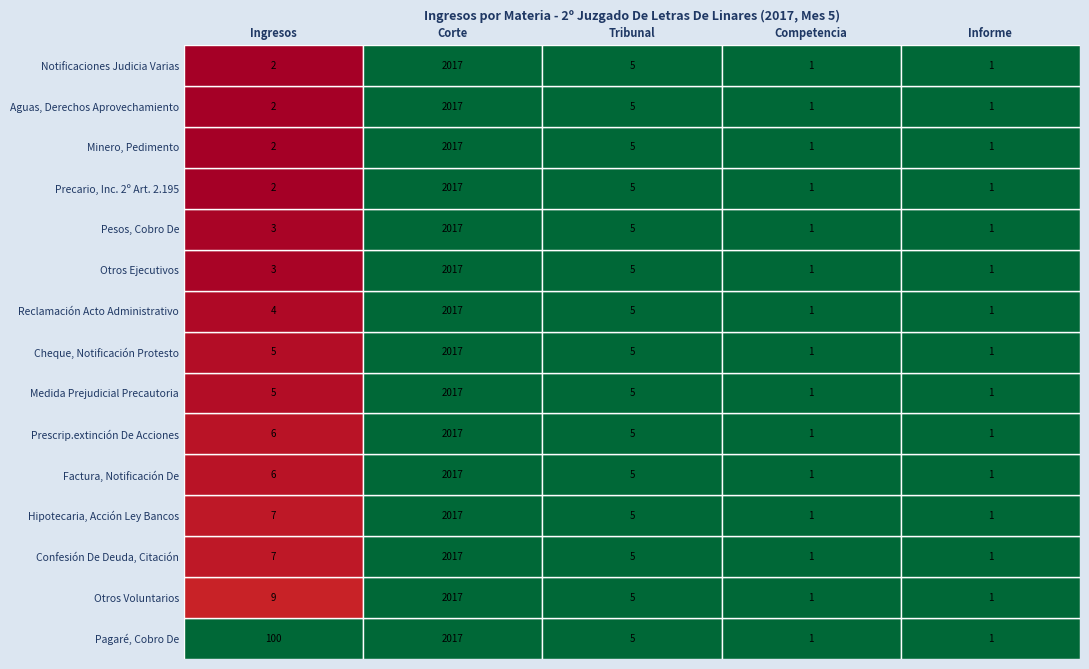

What is the average value?

11